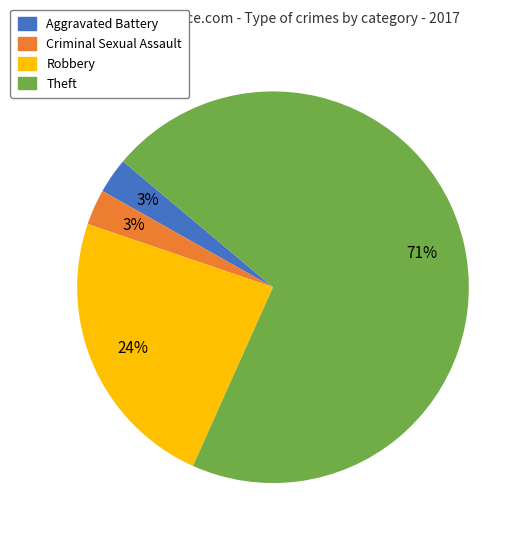

To the nearest percent, what is the combined percentage of Criminal Sexual Assault and Aggravated Battery?

6%